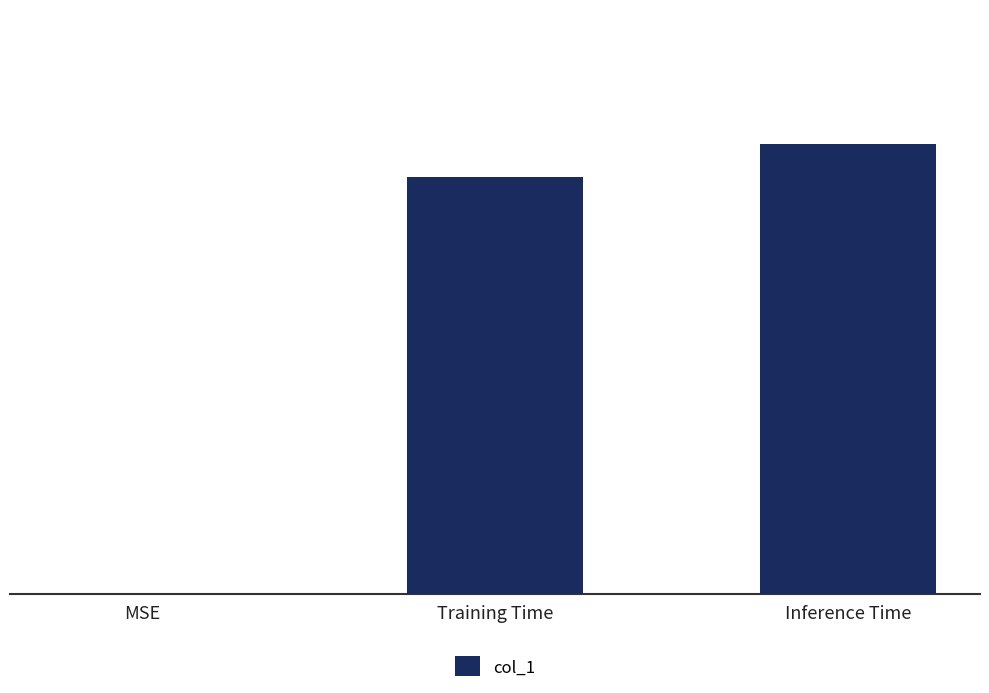

What is the sum of all values?

0.4